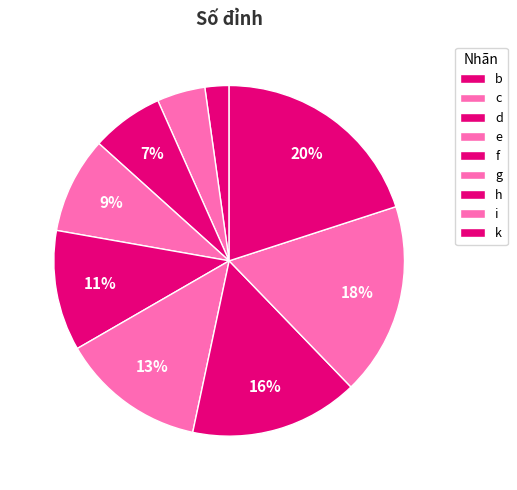

Do g and c together represent more than half of the pie?

No